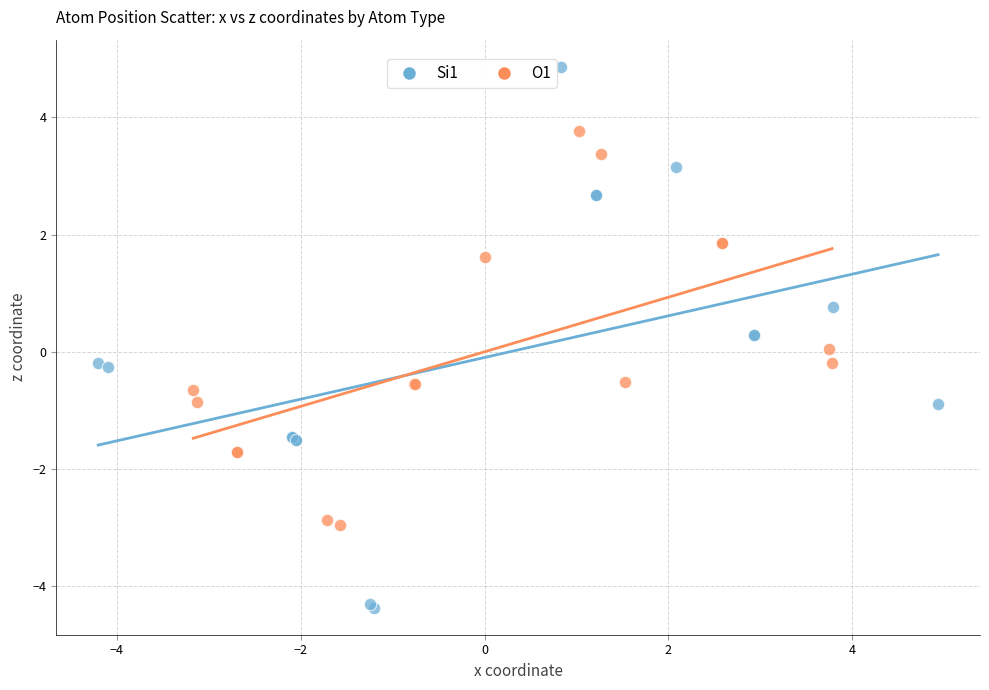

What are all the series names shown in the legend?

Si1, O1